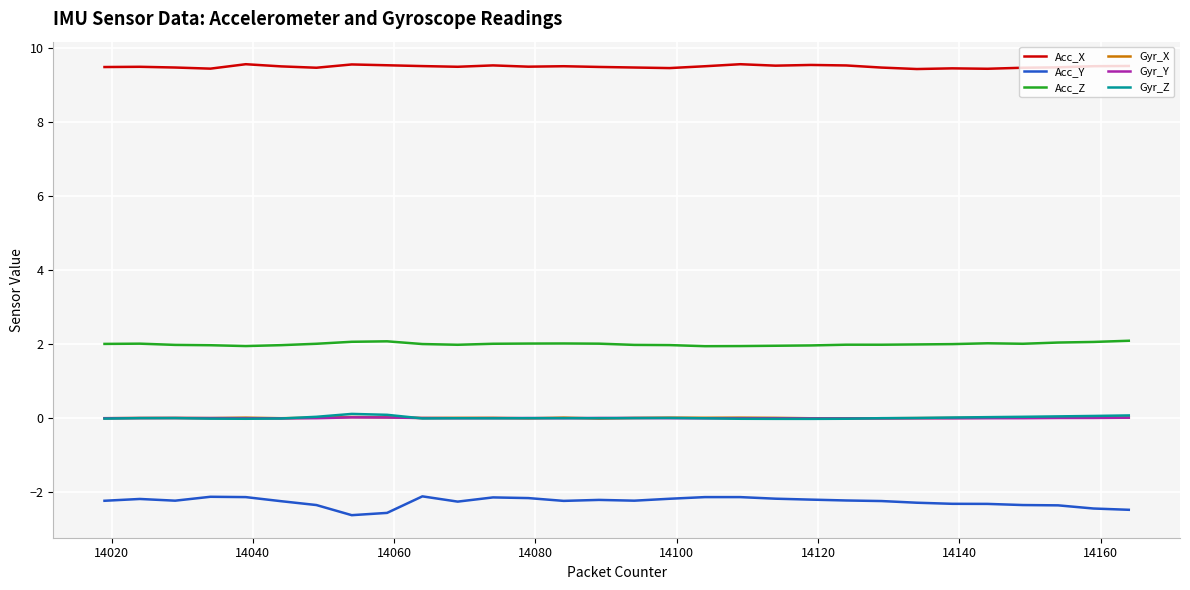

What is the minimum value shown in the chart?

-2.6